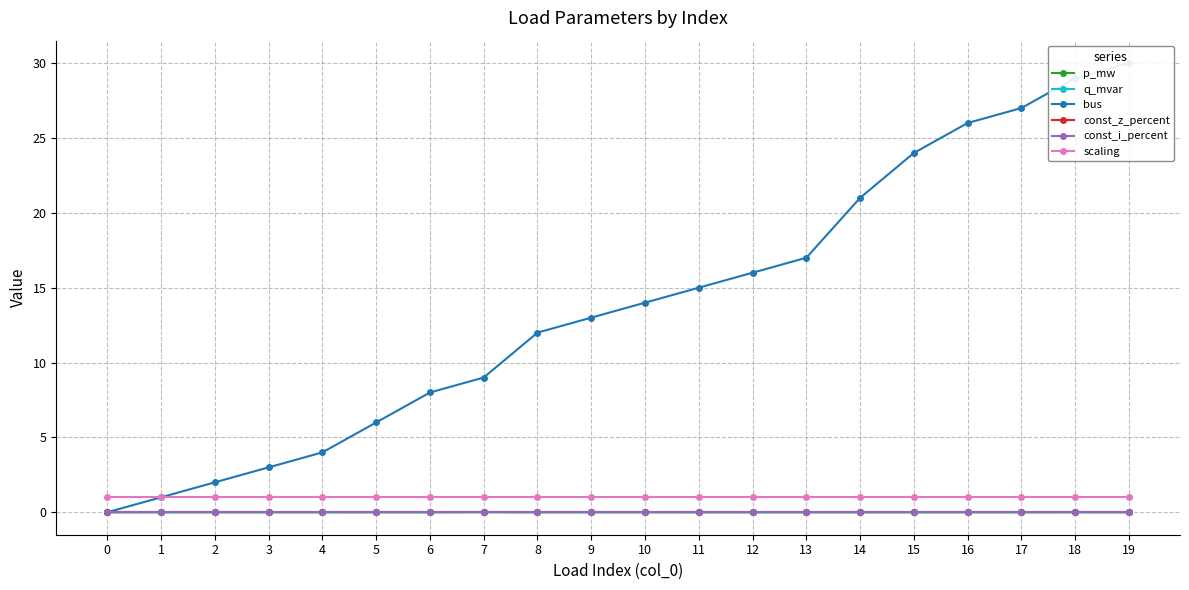

Which series has the largest range (max minus min)?

bus